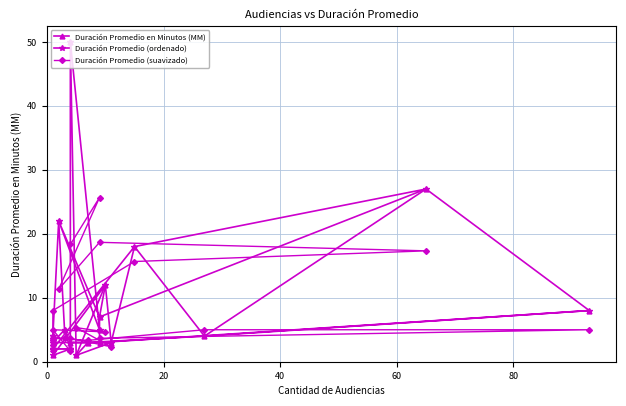

What is the average value of the Duración Promedio en Minutos (MM) series?

8.0